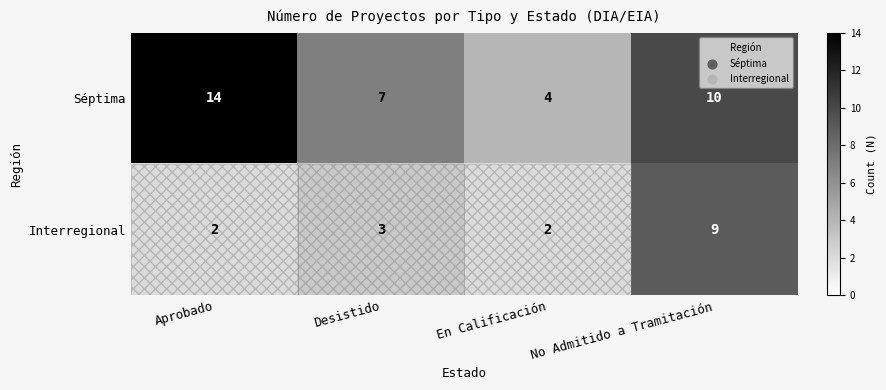

How many distinct data groups are displayed?

2